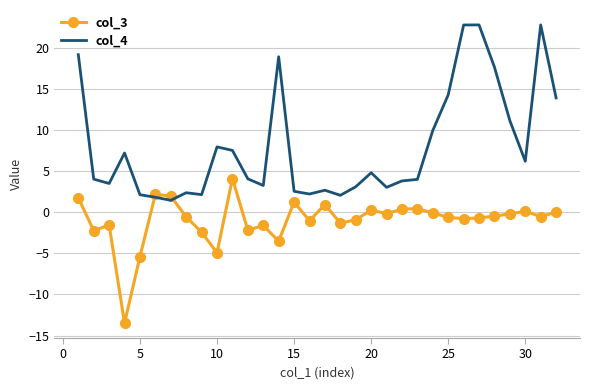

What is the lowest value of the col_3 series?

-13.5